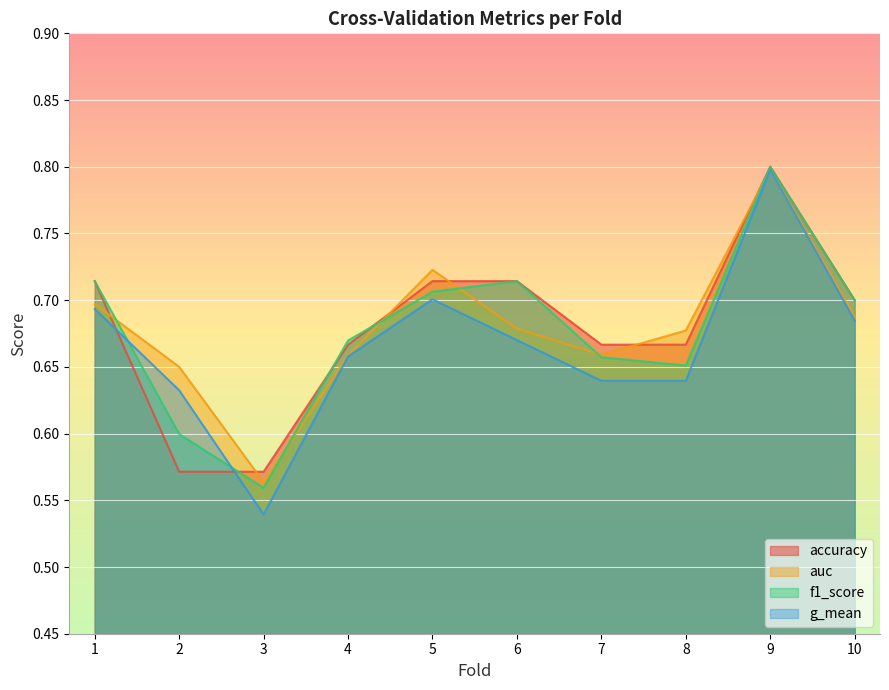

Which label corresponds to the largest value in the chart?

9